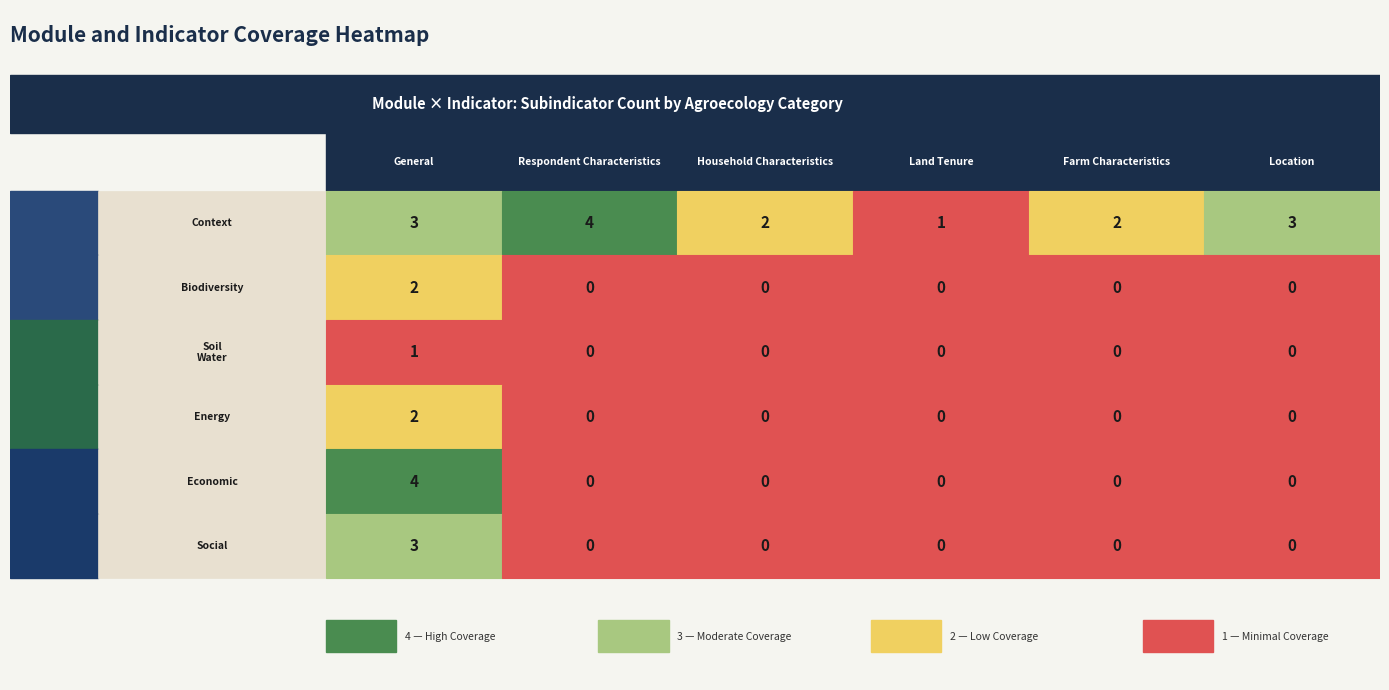

Which series has the largest range (max minus min)?

economic